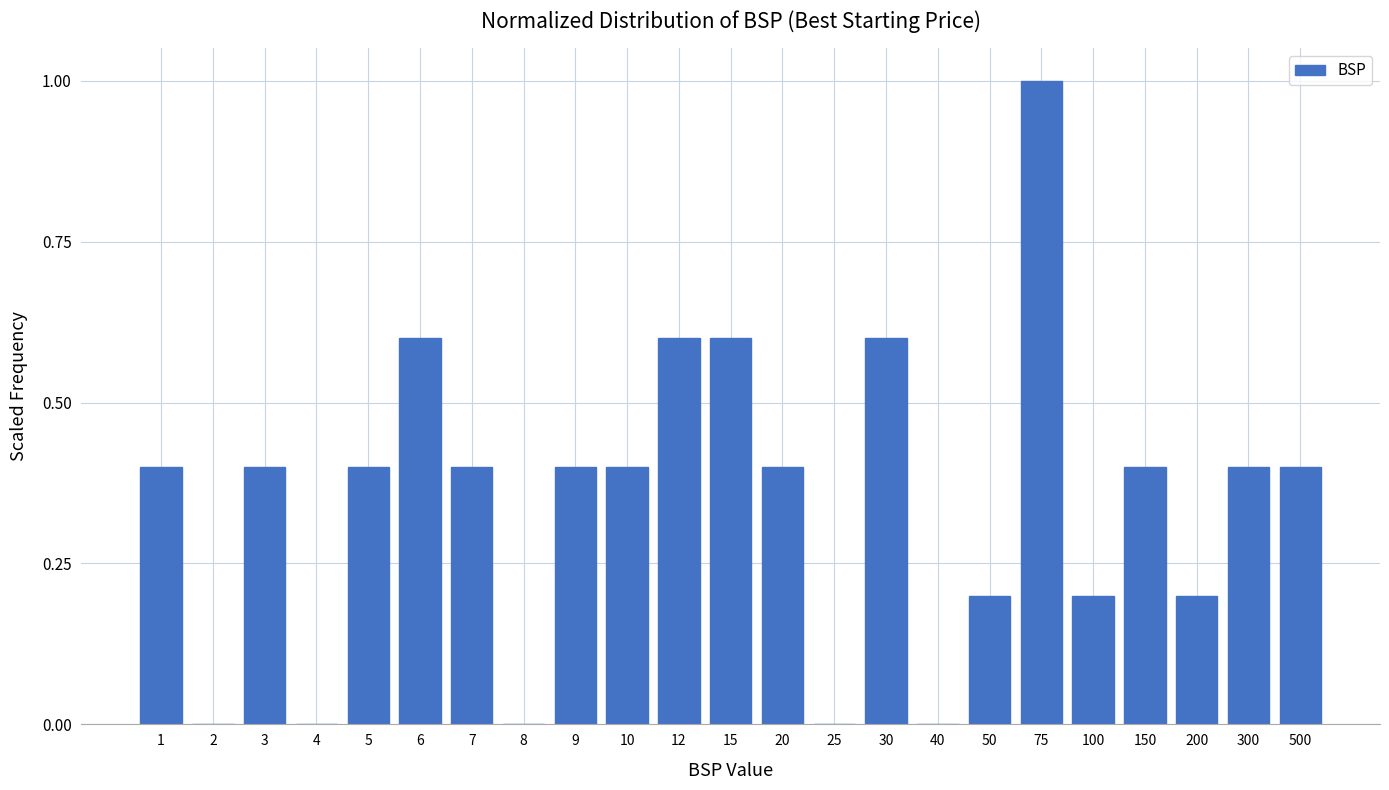

Reading left to right, list all the values displayed in this chart.

1=0.4	2=0.0	3=0.4	4=0.0	5=0.4	6=0.6	7=0.4	8=0.0	9=0.4	10=0.4	12=0.6	15=0.6	20=0.4	25=0.0	30=0.6	40=0.0	50=0.2	75=1.0	100=0.2	150=0.4	200=0.2	300=0.4	500=0.4